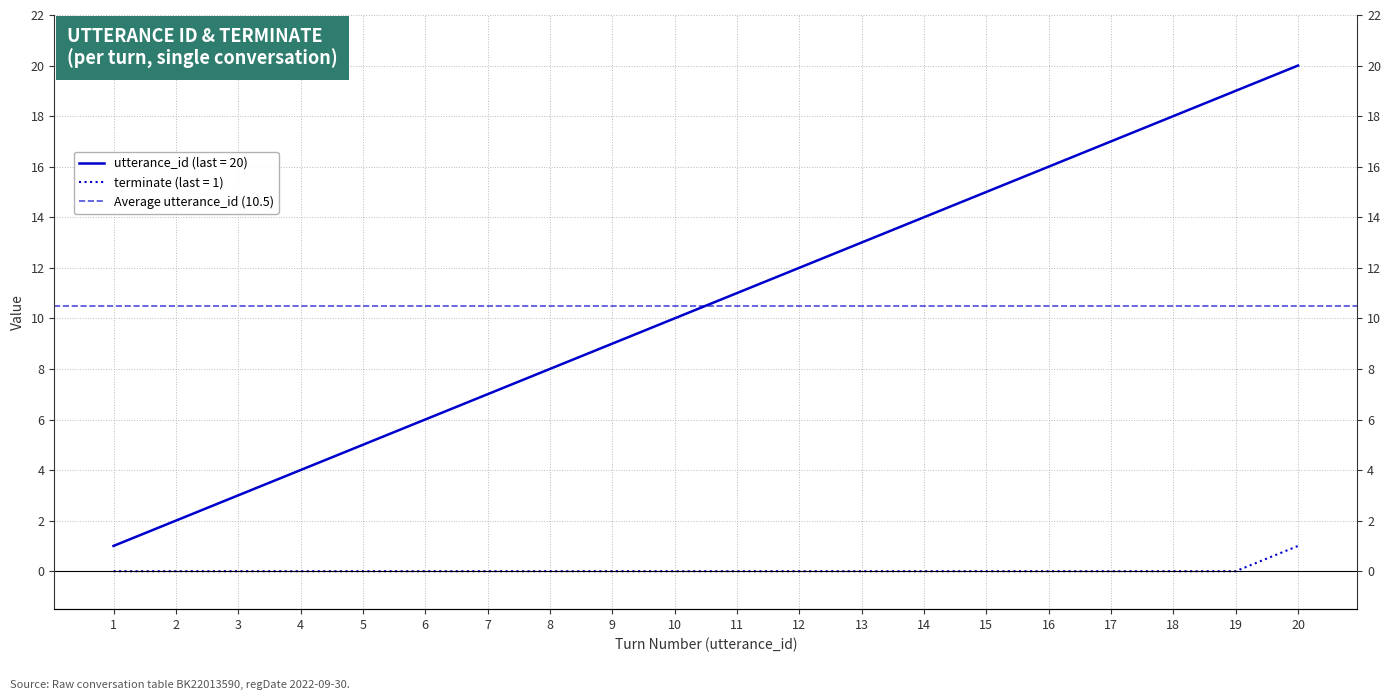

True or false: utterance_id has a value of 13 at 20.

False